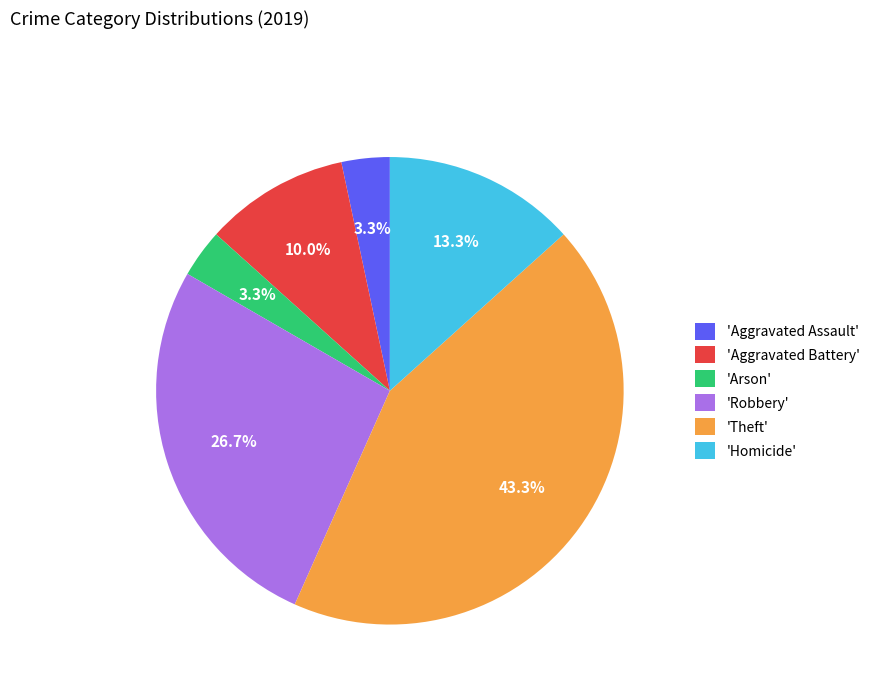

Does 'Aggravated Assault' account for over 50% of the chart?

No